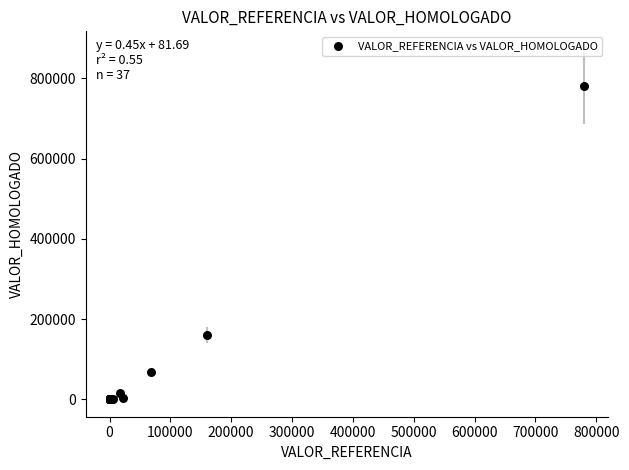

What Y value in the scatter plot is closest to 390050?

159840.0